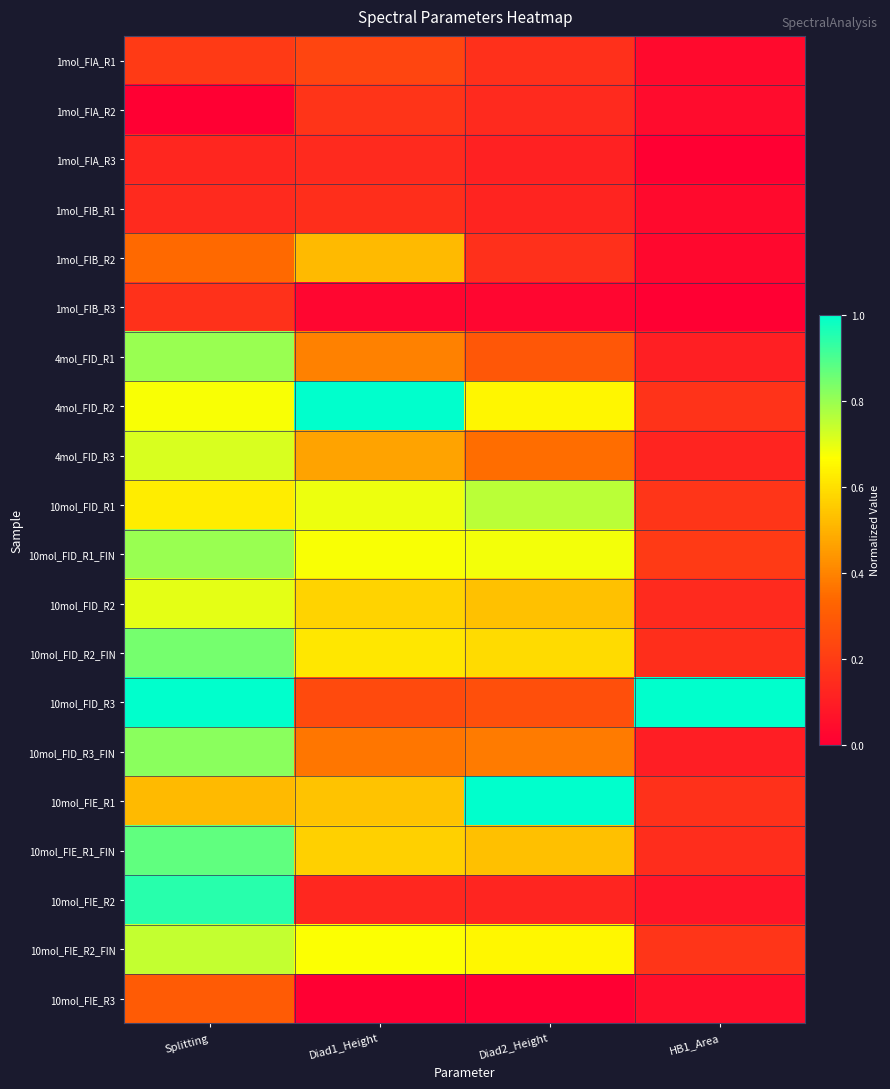

At Diad2_Height, list the series in order from smallest to largest.

10mol_FIE_R3, 1mol_FIB_R3, 1mol_FIA_R3, 1mol_FIB_R1, 10mol_FIE_R2, 1mol_FIA_R2, 1mol_FIB_R2, 1mol_FIA_R1, 10mol_FID_R3, 4mol_FID_R1, 4mol_FID_R3, 10mol_FID_R3_FIN, 10mol_FIE_R1_FIN, 10mol_FID_R2, 10mol_FID_R2_FIN, 4mol_FID_R2, 10mol_FIE_R2_FIN, 10mol_FID_R1_FIN, 10mol_FID_R1, 10mol_FIE_R1